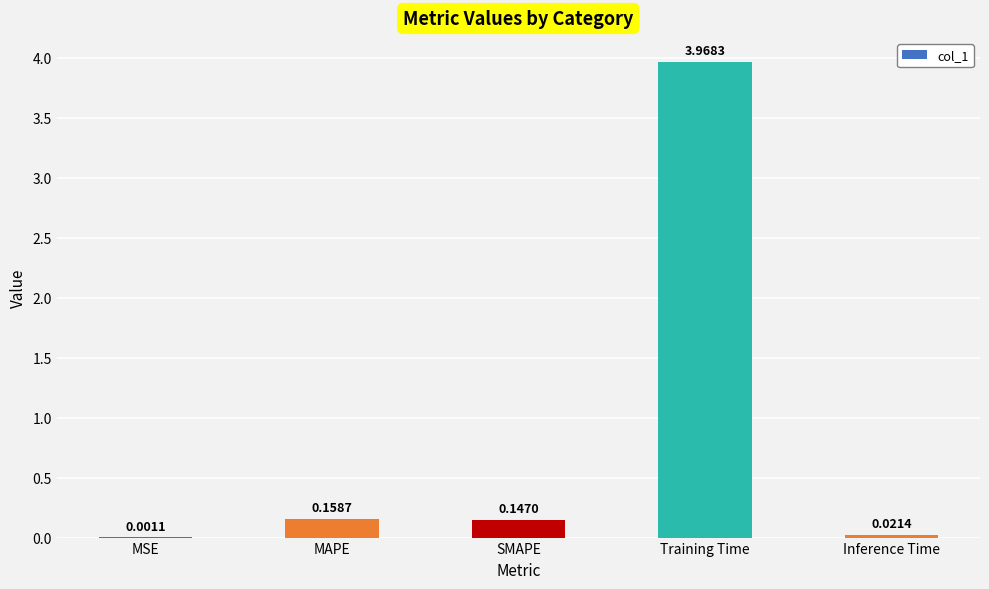

Which has a higher value, Inference Time or SMAPE?

SMAPE